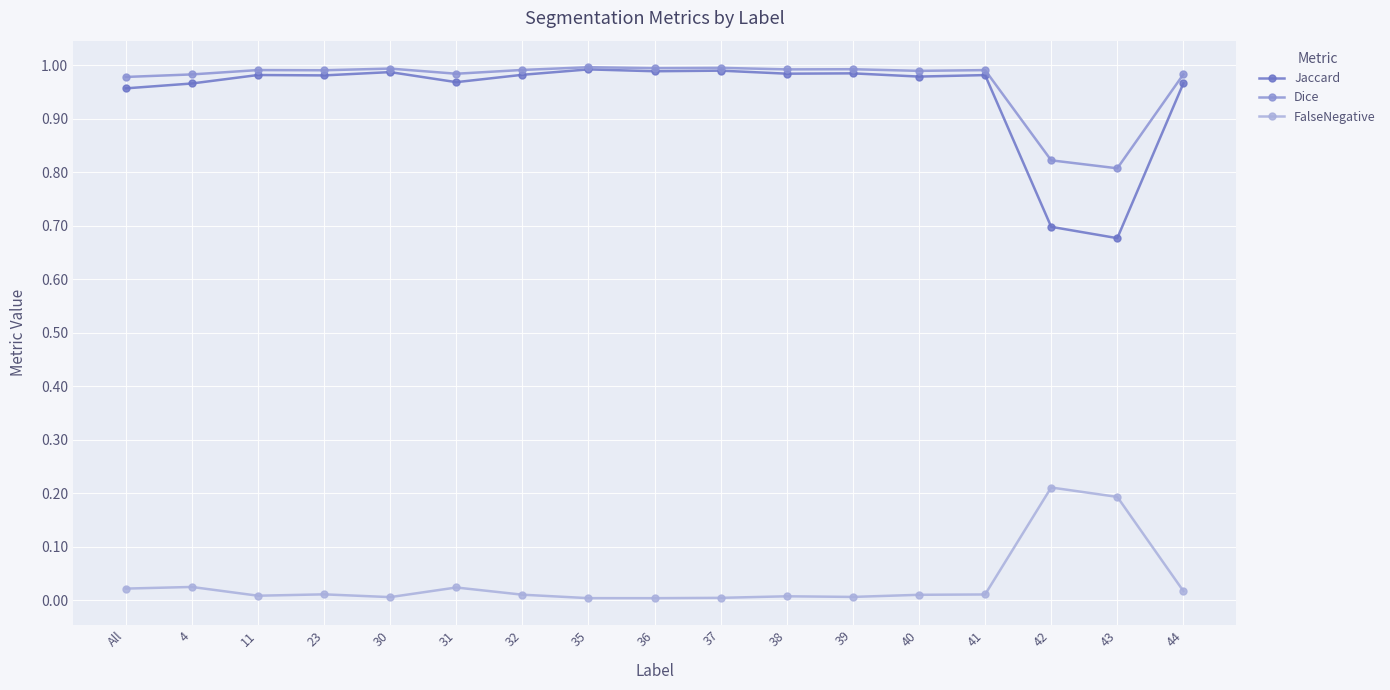

True or false: Dice has a value of 1.0 at 41.

True